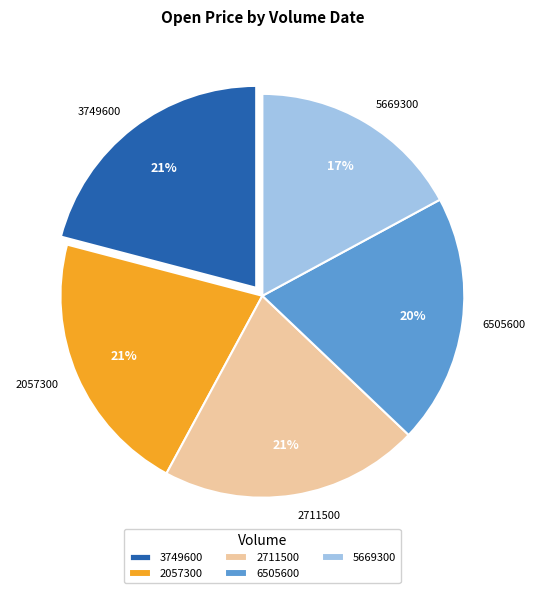

Which slice is the smallest?

5669300